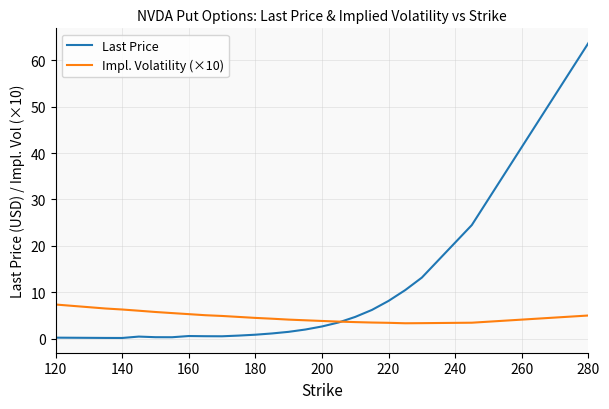

Which series has the widest spread of values?

Last Price